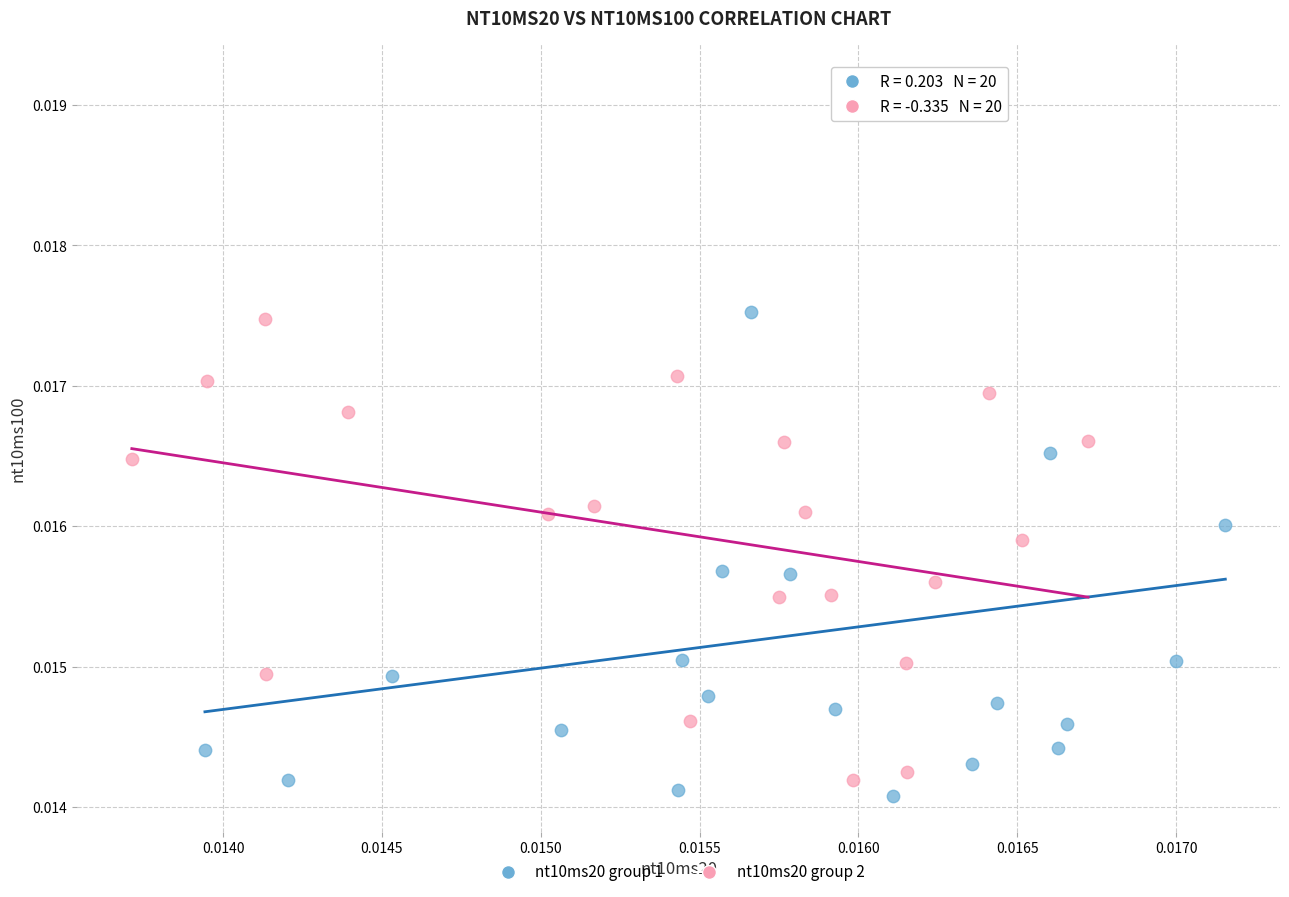

Which series contains the highest Y value?

nt10ms20 group 1